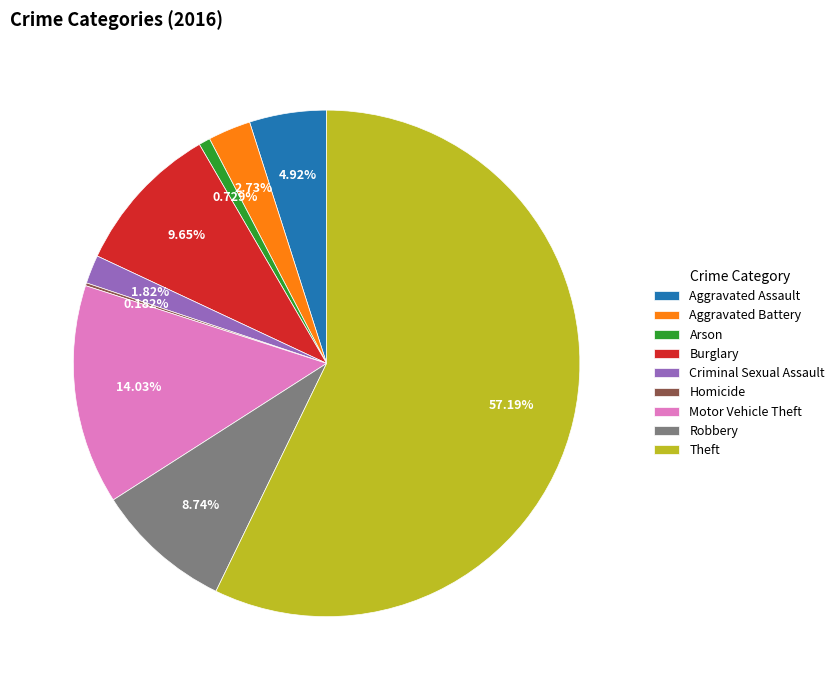

Approximately how many times larger is the value at Robbery compared to Burglary?

0.9